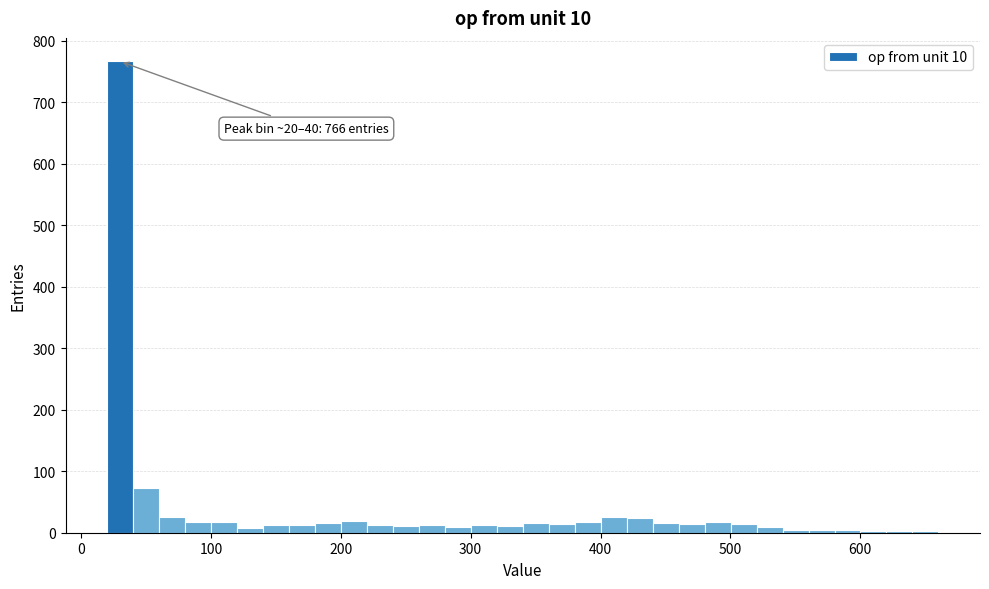

Around what value on the x-axis is the tallest bar? Give the approximate position of its centre, as read against the axis.

30